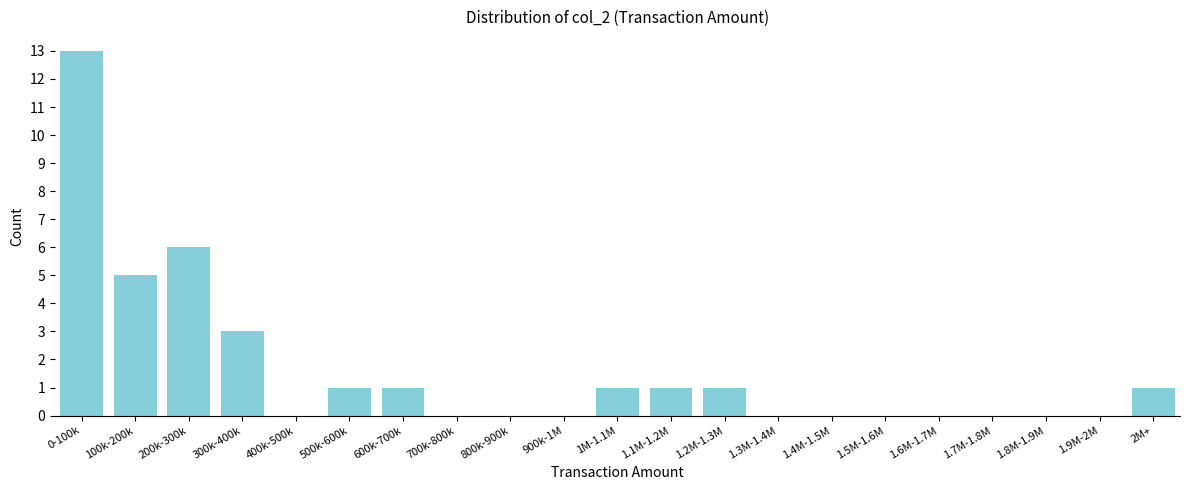

Reading left to right, list all the values displayed in this chart.

0-100k=13	100k-200k=5	200k-300k=6	300k-400k=3	400k-500k=0	500k-600k=1	600k-700k=1	700k-800k=0	800k-900k=0	900k-1M=0	1M-1.1M=1	1.1M-1.2M=1	1.2M-1.3M=1	1.3M-1.4M=0	1.4M-1.5M=0	1.5M-1.6M=0	1.6M-1.7M=0	1.7M-1.8M=0	1.8M-1.9M=0	1.9M-2M=0	2M+=1